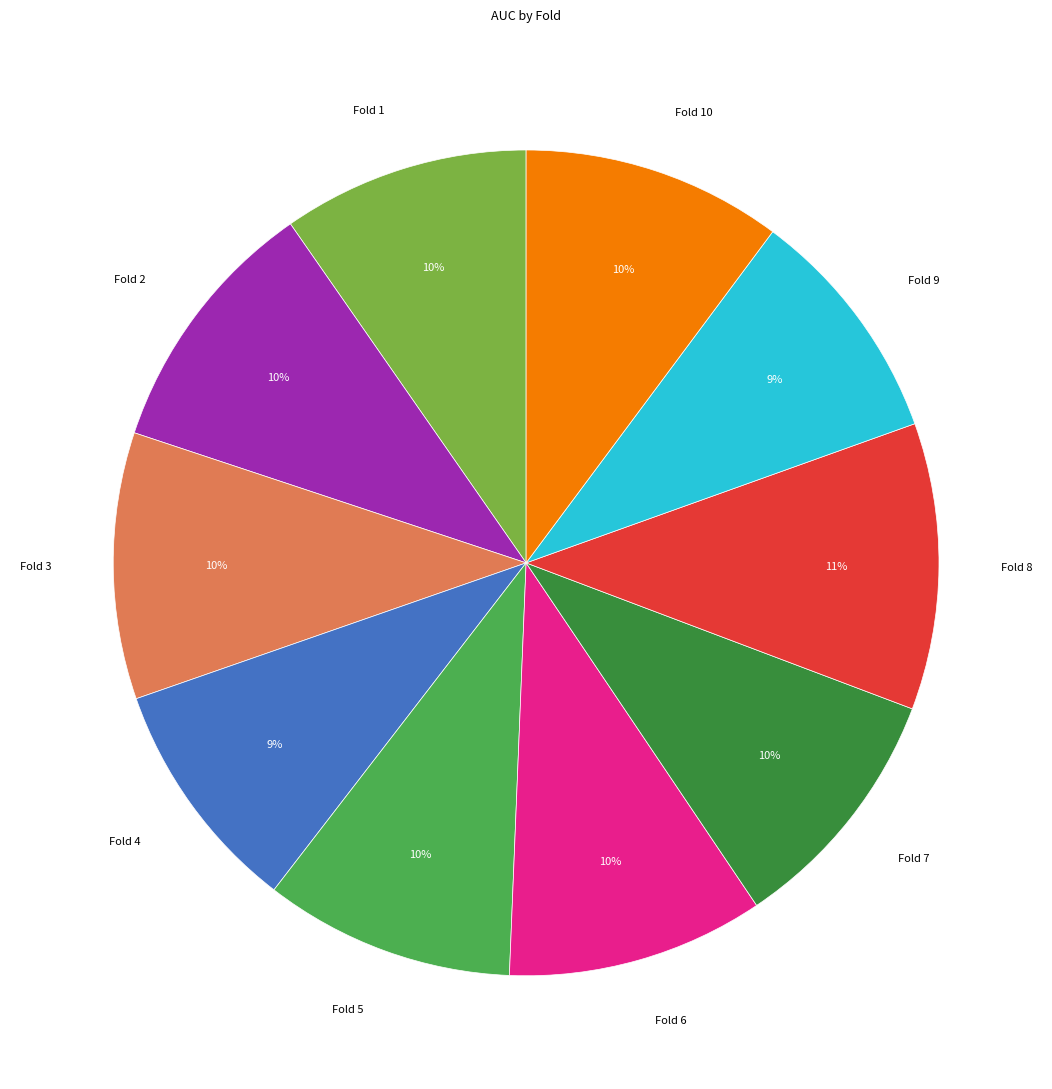

Combined, do Fold 8 and Fold 3 account for over 50%?

No